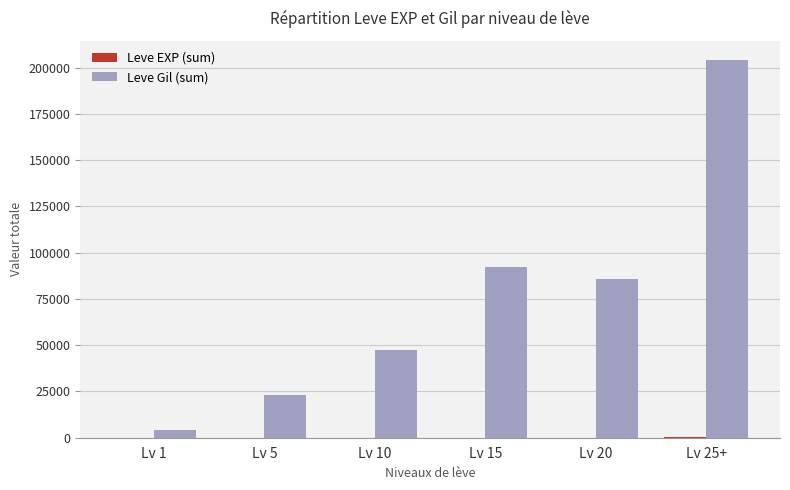

Which series has the largest total across all categories?

Leve Gil (sum)